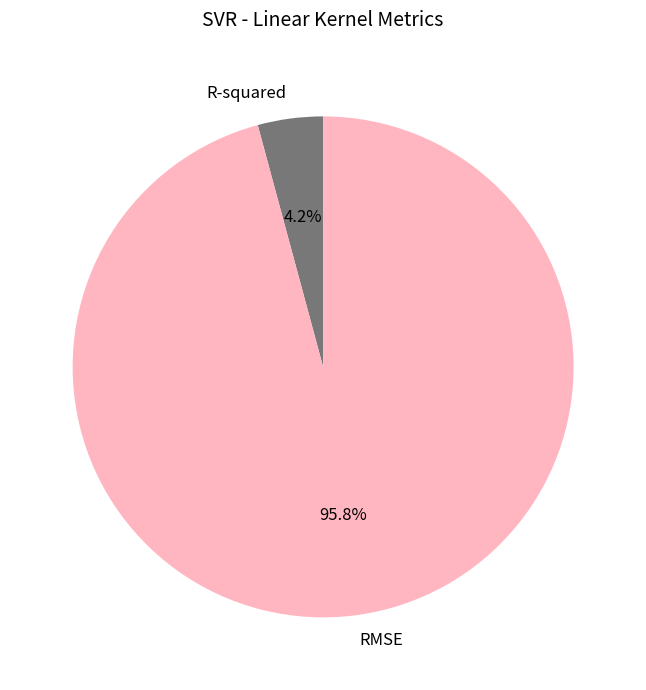

What is the smallest slice in the pie chart?

R-squared